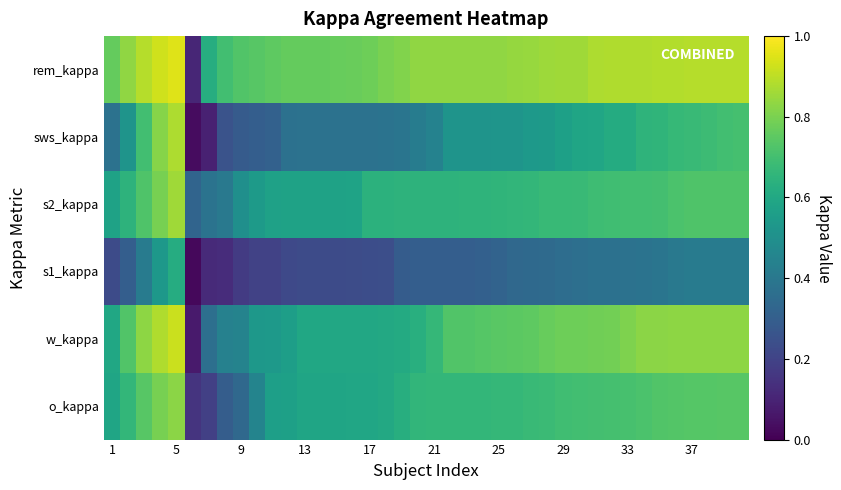

Reading left to right, extract all data points from this chart.

o_kappa: 0.6	0.7	0.7	0.8	0.8	0.2	0.2	0.3	0.3	0.5	0.6	0.6	0.6	0.6	0.6	0.6	0.6	0.6	0.6	0.7	0.7	0.7	0.7	0.7	0.7	0.7	0.7	0.7	0.7	0.7	0.7	0.7	0.7	0.7	0.7	0.7	0.7	0.7	0.7	0.7
w_kappa: 0.6	0.7	0.8	0.9	0.9	0.1	0.4	0.4	0.4	0.5	0.5	0.6	0.6	0.6	0.6	0.6	0.6	0.6	0.6	0.6	0.7	0.7	0.7	0.7	0.7	0.7	0.8	0.8	0.8	0.8	0.8	0.8	0.8	0.8	0.8	0.8	0.8	0.8	0.8	0.8
s1_kappa: 0.2	0.3	0.4	0.5	0.6	0.0	0.1	0.1	0.2	0.2	0.2	0.2	0.2	0.2	0.2	0.2	0.2	0.2	0.3	0.3	0.3	0.3	0.3	0.3	0.3	0.3	0.3	0.3	0.4	0.4	0.4	0.4	0.4	0.4	0.4	0.4	0.4	0.4	0.4	0.4
s2_kappa: 0.6	0.6	0.7	0.8	0.9	0.3	0.4	0.4	0.5	0.5	0.6	0.6	0.6	0.6	0.6	0.6	0.6	0.6	0.6	0.6	0.6	0.6	0.7	0.7	0.7	0.7	0.7	0.7	0.7	0.7	0.7	0.7	0.7	0.7	0.7	0.7	0.7	0.7	0.7	0.7
sws_kappa: 0.4	0.5	0.7	0.8	0.9	0.0	0.1	0.3	0.3	0.3	0.3	0.4	0.4	0.4	0.4	0.4	0.4	0.4	0.4	0.4	0.4	0.5	0.5	0.5	0.5	0.5	0.5	0.5	0.6	0.6	0.6	0.6	0.6	0.6	0.7	0.7	0.7	0.7	0.7	0.7
rem_kappa: 0.8	0.8	0.9	0.9	1.0	0.1	0.6	0.7	0.7	0.7	0.8	0.8	0.8	0.8	0.8	0.8	0.8	0.8	0.8	0.8	0.8	0.8	0.8	0.8	0.8	0.8	0.8	0.9	0.9	0.9	0.9	0.9	0.9	0.9	0.9	0.9	0.9	0.9	0.9	0.9